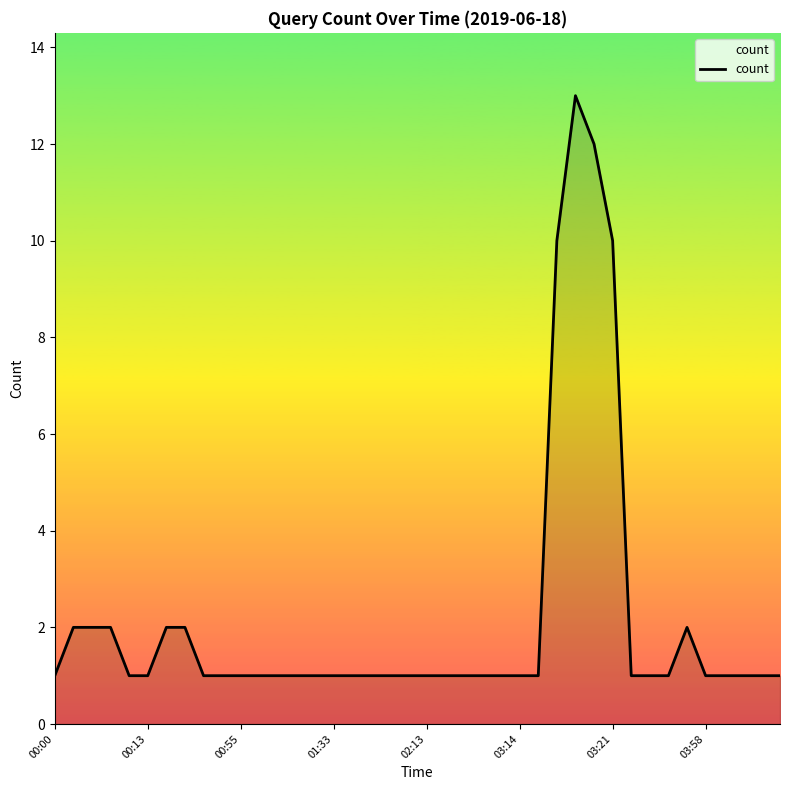

What is the difference between the maximum and minimum values?

12